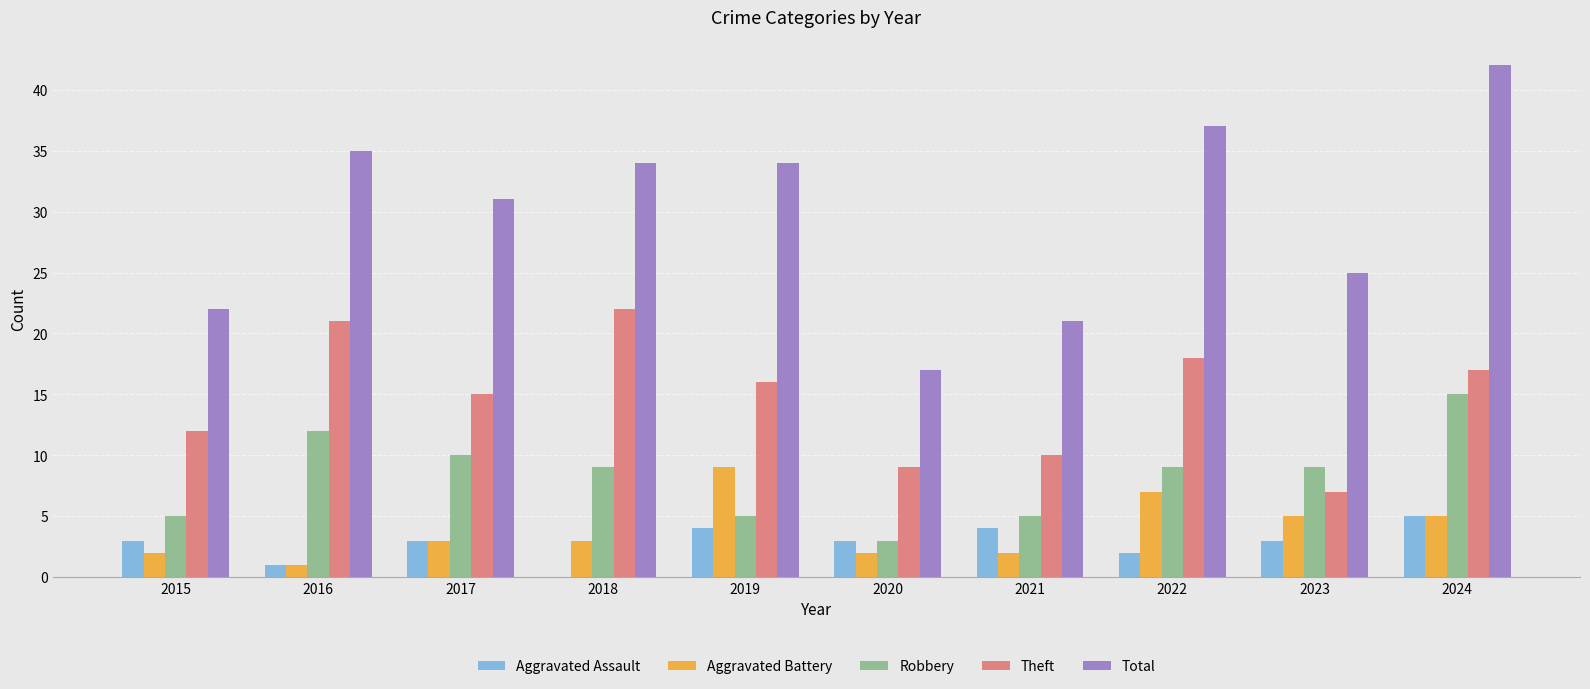

Reading left to right, transcribe all the data shown in this chart.

Aggravated Assault: 2015=3	2016=1	2017=3	2018=0	2019=4	2020=3	2021=4	2022=2	2023=3	2024=5
Aggravated Battery: 2015=2	2016=1	2017=3	2018=3	2019=9	2020=2	2021=2	2022=7	2023=5	2024=5
Robbery: 2015=5	2016=12	2017=10	2018=9	2019=5	2020=3	2021=5	2022=9	2023=9	2024=15
Theft: 2015=12	2016=21	2017=15	2018=22	2019=16	2020=9	2021=10	2022=18	2023=7	2024=17
Total: 2015=22	2016=35	2017=31	2018=34	2019=34	2020=17	2021=21	2022=37	2023=25	2024=42